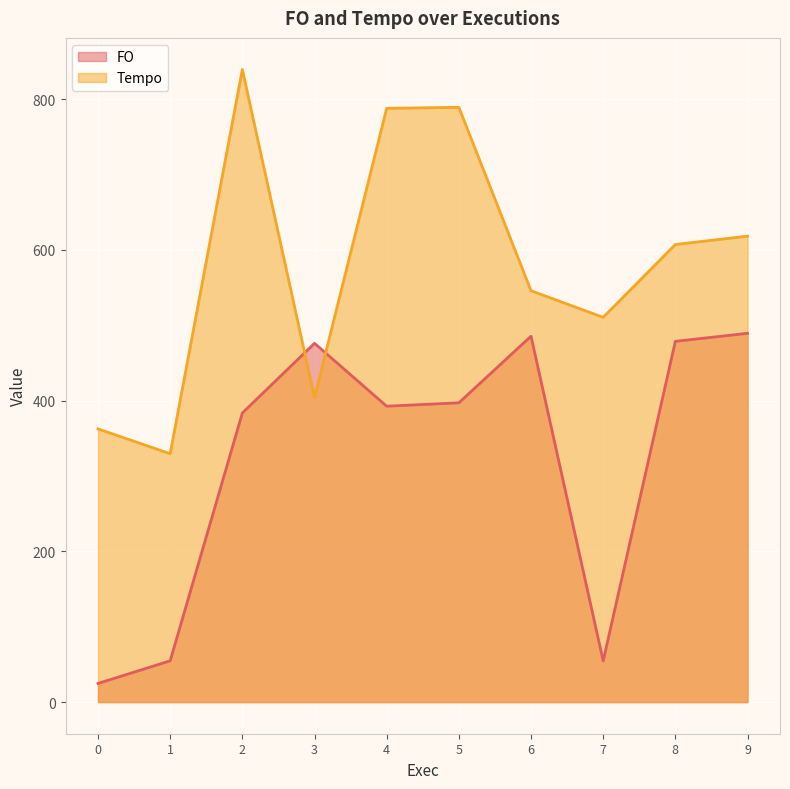

What is the difference between the second highest and minimum values in the Tempo series?

459.7